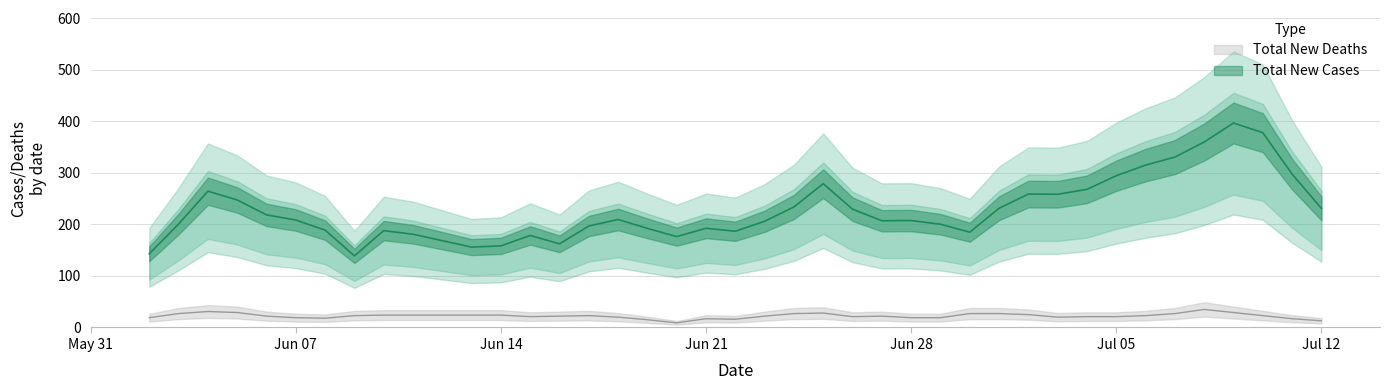

Rank the series by their maximum value, from lowest to highest.

Total New Deaths, Total New Cases